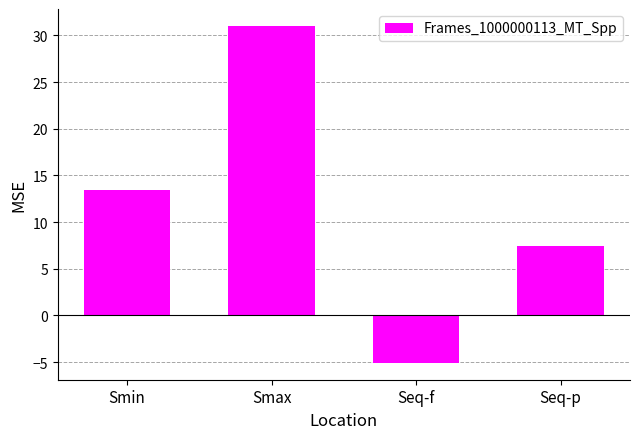

What is the label of the 1st bar from the right?

Seq-p